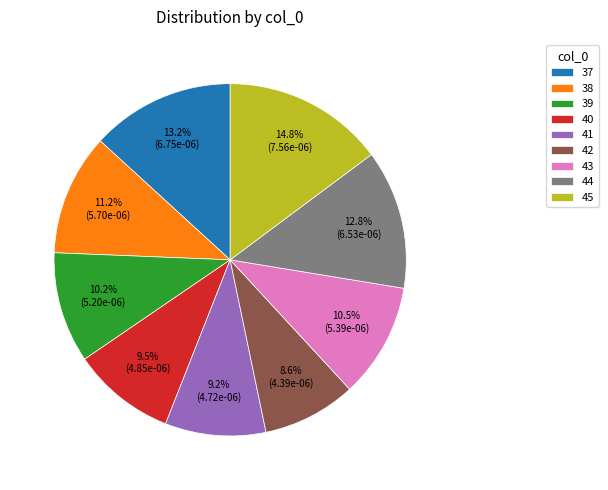

Count the number of slices in the pie.

9